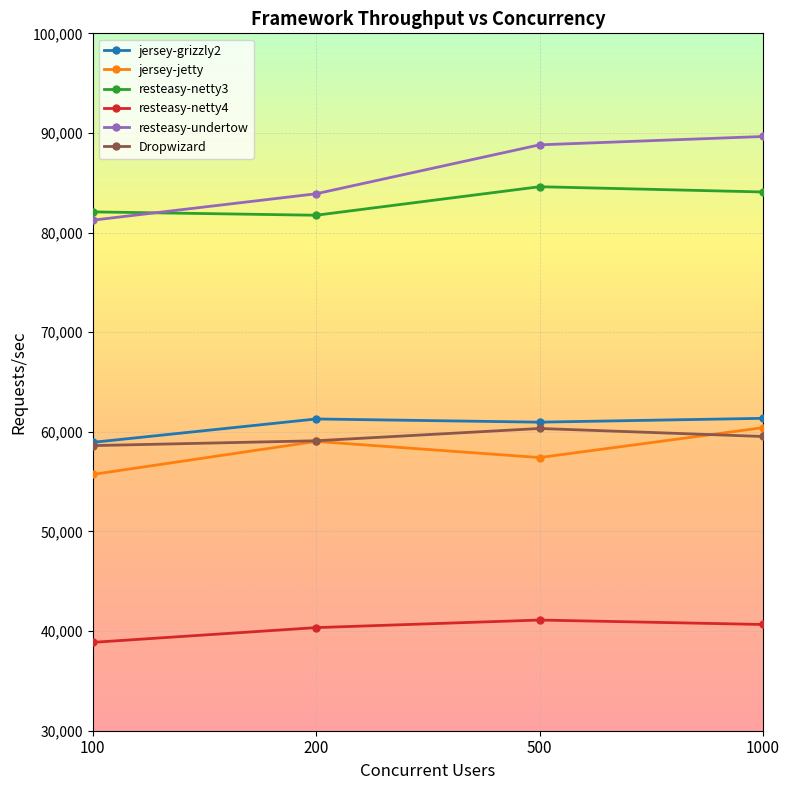

What is the value of the resteasy-undertow point at the 4th from the left?

89646